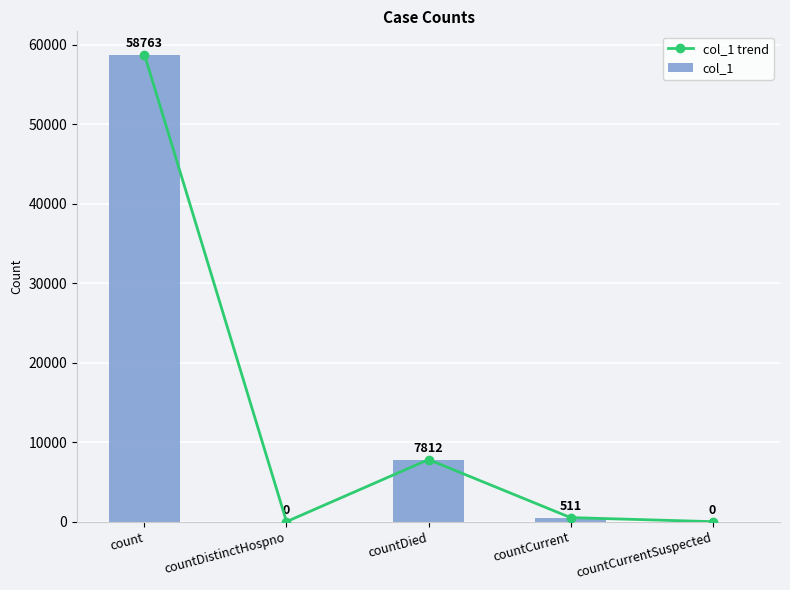

How many categories are shown in the chart?

5